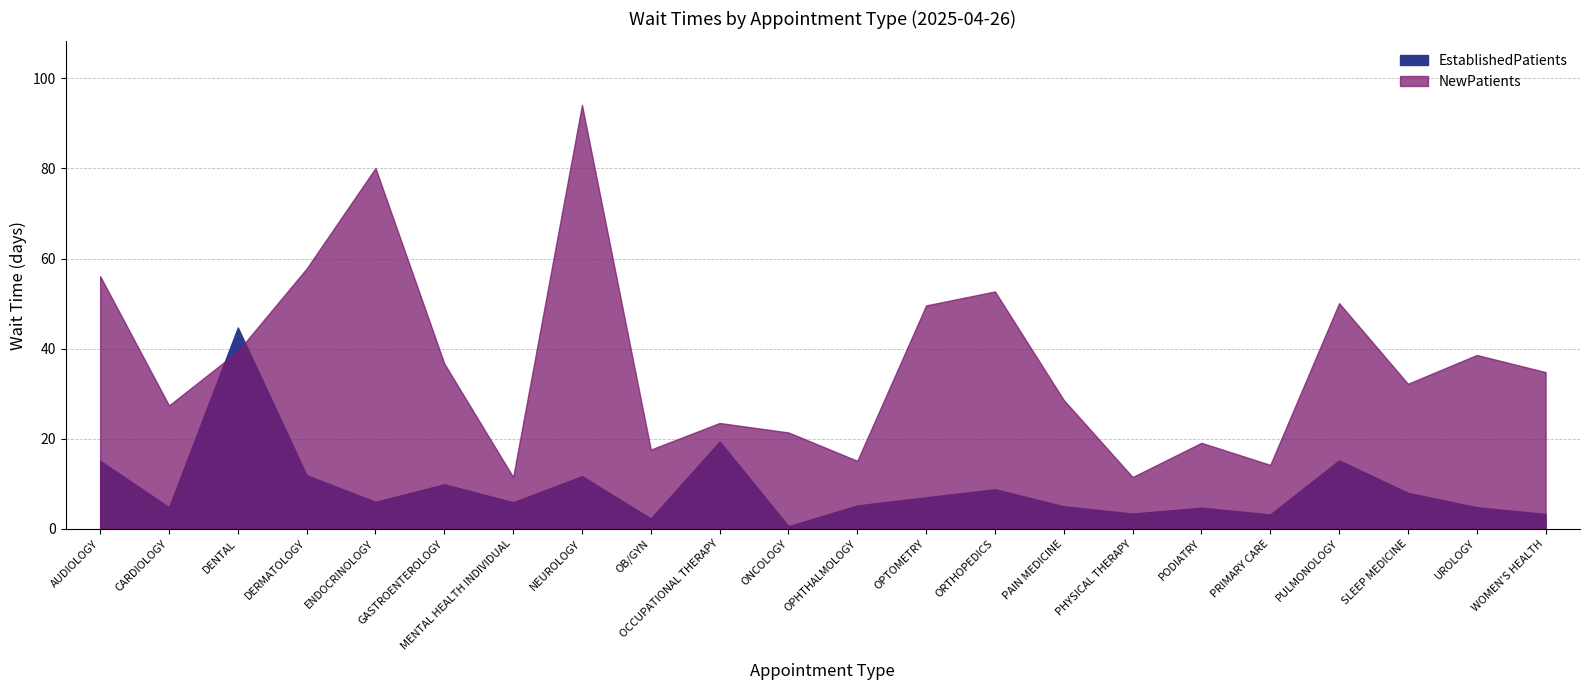

Which series ends up on top after the final intersection of NewPatients and EstablishedPatients?

NewPatients